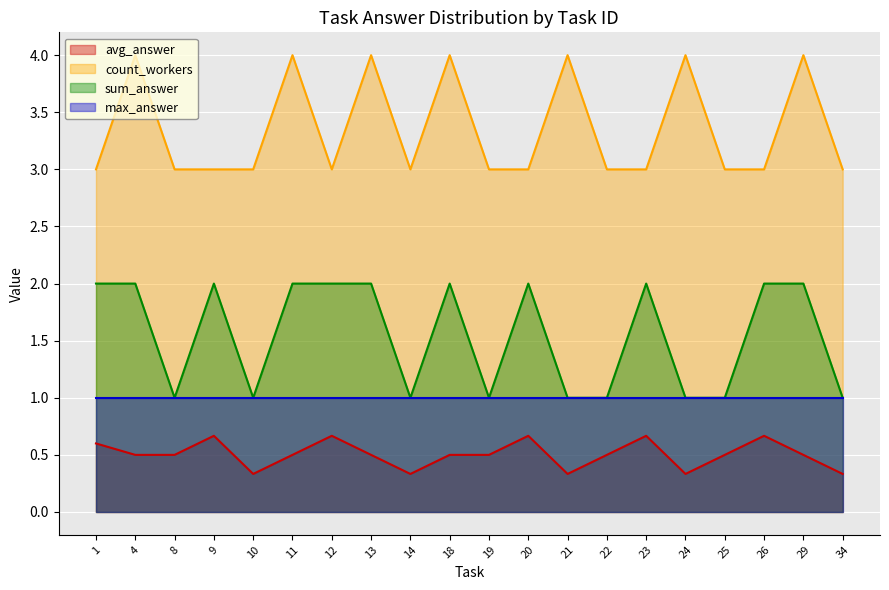

What is the difference between the maximum and minimum values in the count_workers series?

1.0